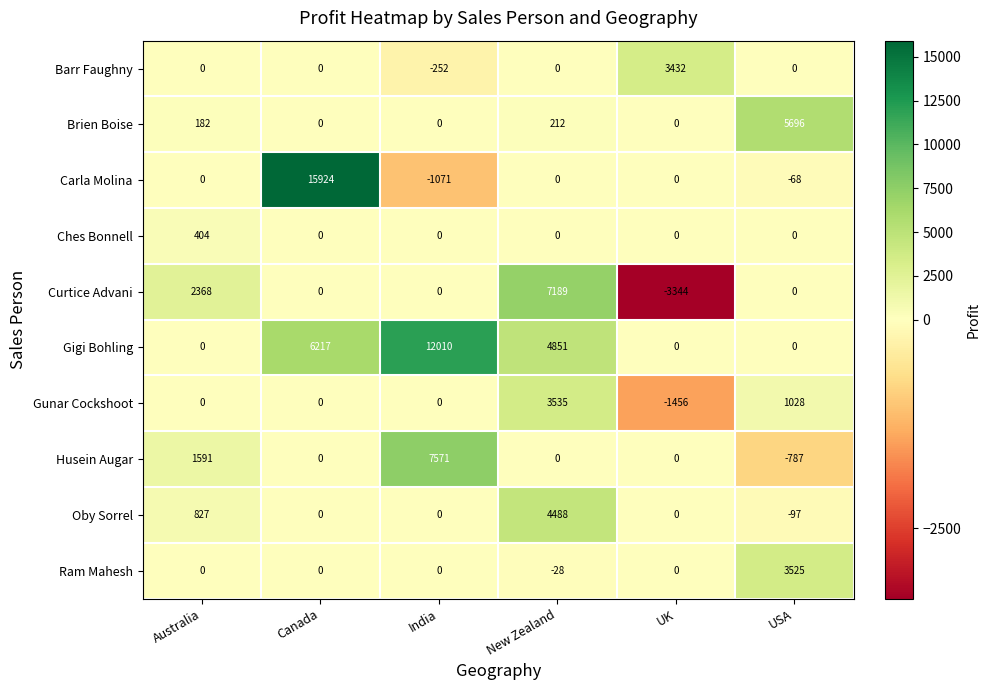

Which category has the highest value in the Oby Sorrel series?

New Zealand